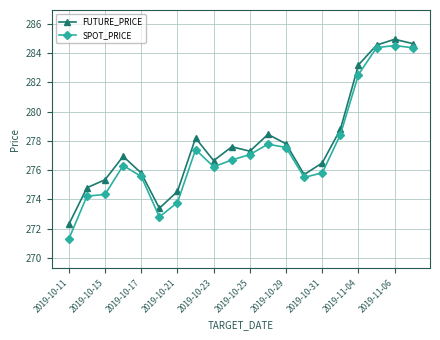

Which series has the largest range (max minus min)?

SPOT_PRICE